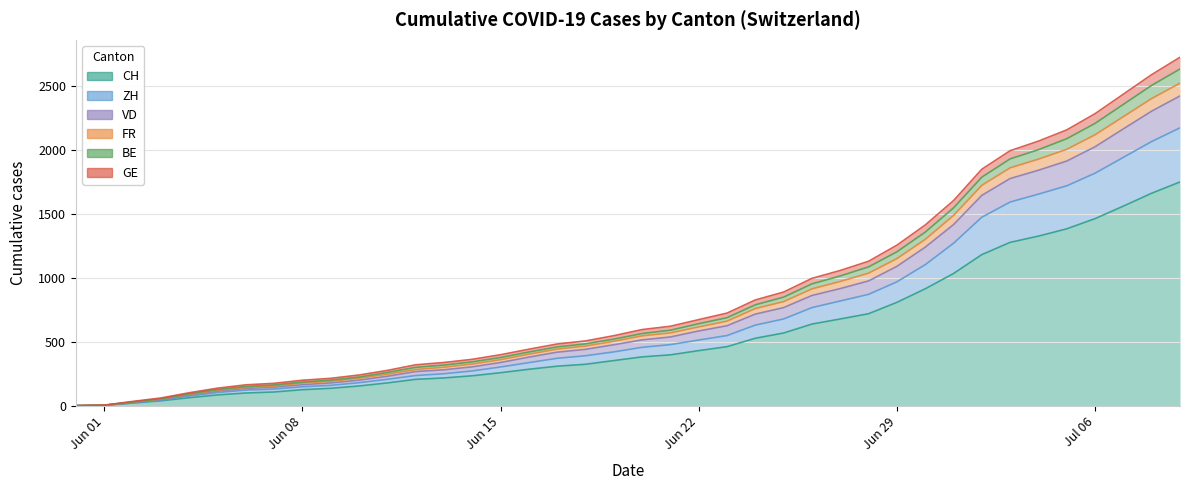

Where does the FR series first go above 547?

2020-06-21